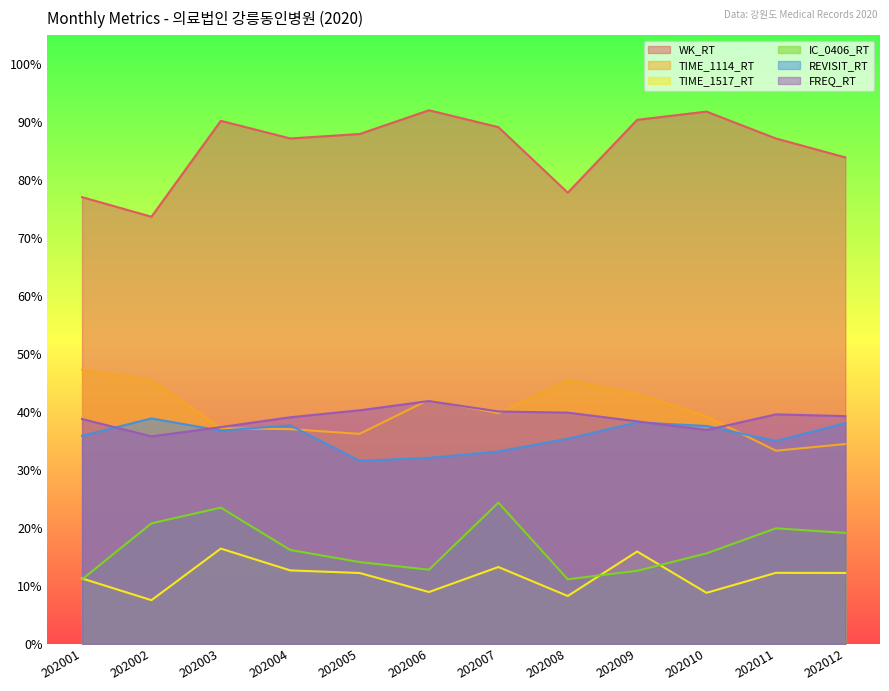

In IC_0406_RT, how many points are higher than both neighbors (excluding endpoints)?

3